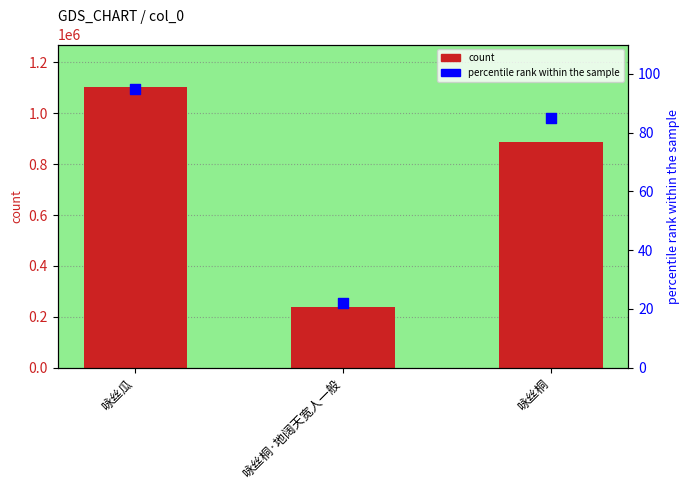

What is the total value across all series at 咏丝桐·地阔天宽人一般?

237723